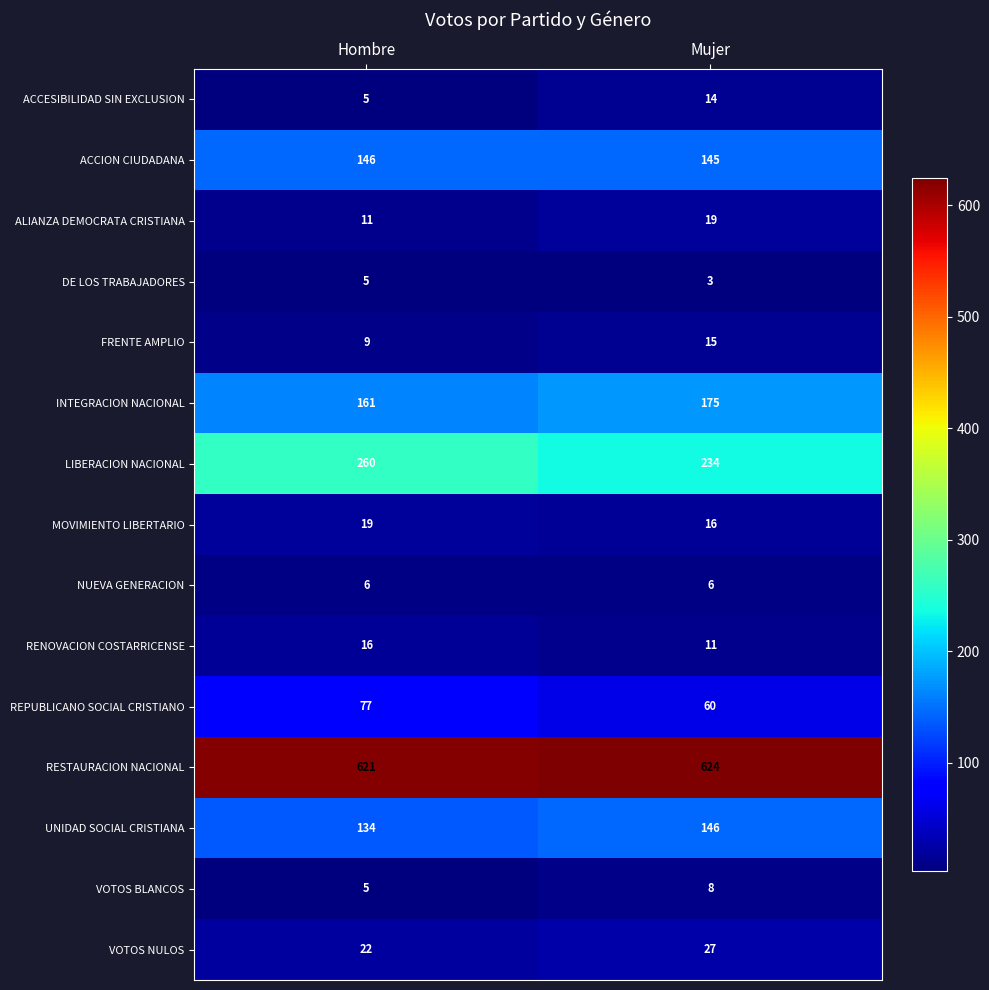

What is the difference between the highest and lowest values at Mujer?

621